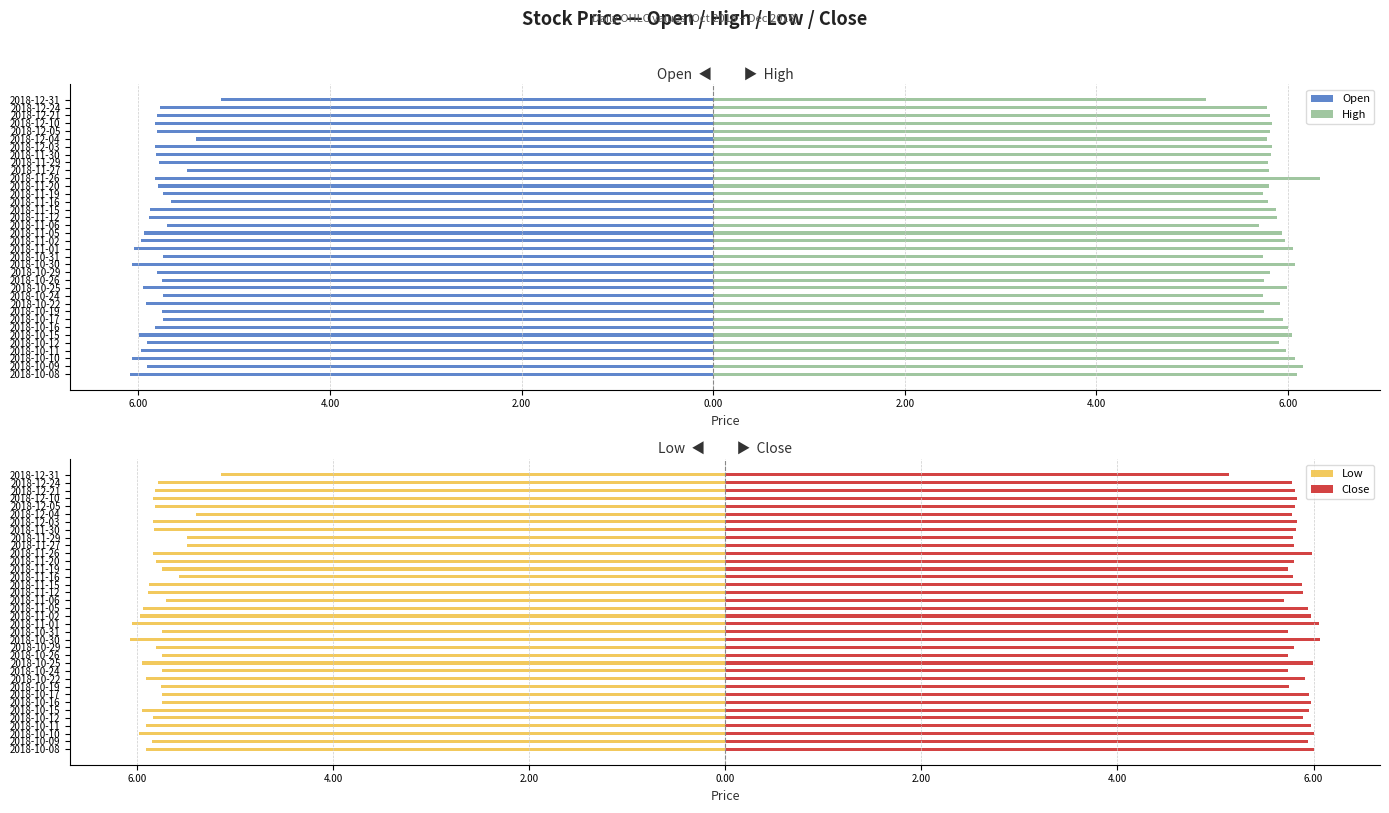

What is the approximate value of Low at 2018-12-24?

-5.8